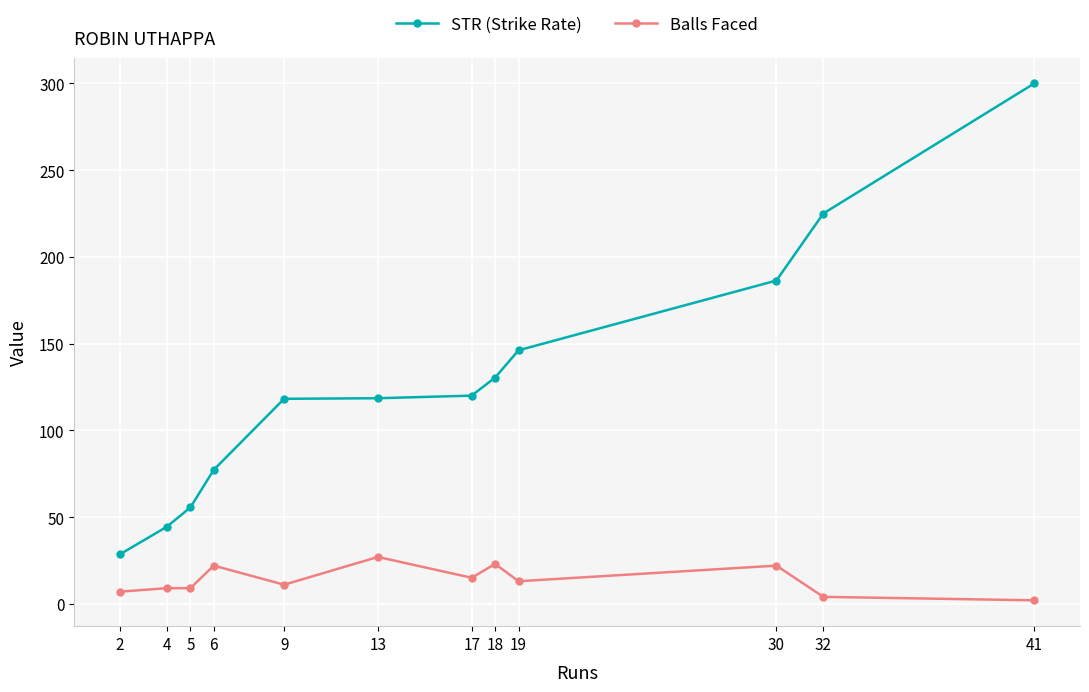

Does the chart have visible grid lines?

Yes